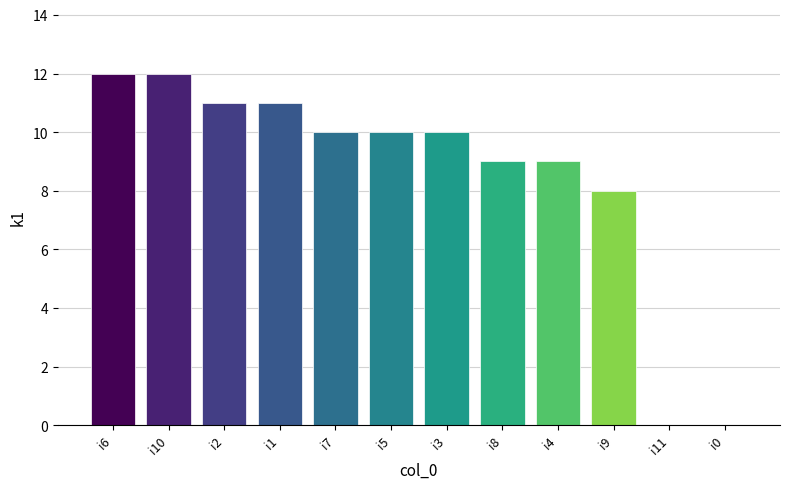

True or false: the data shows 0 at i0.

True